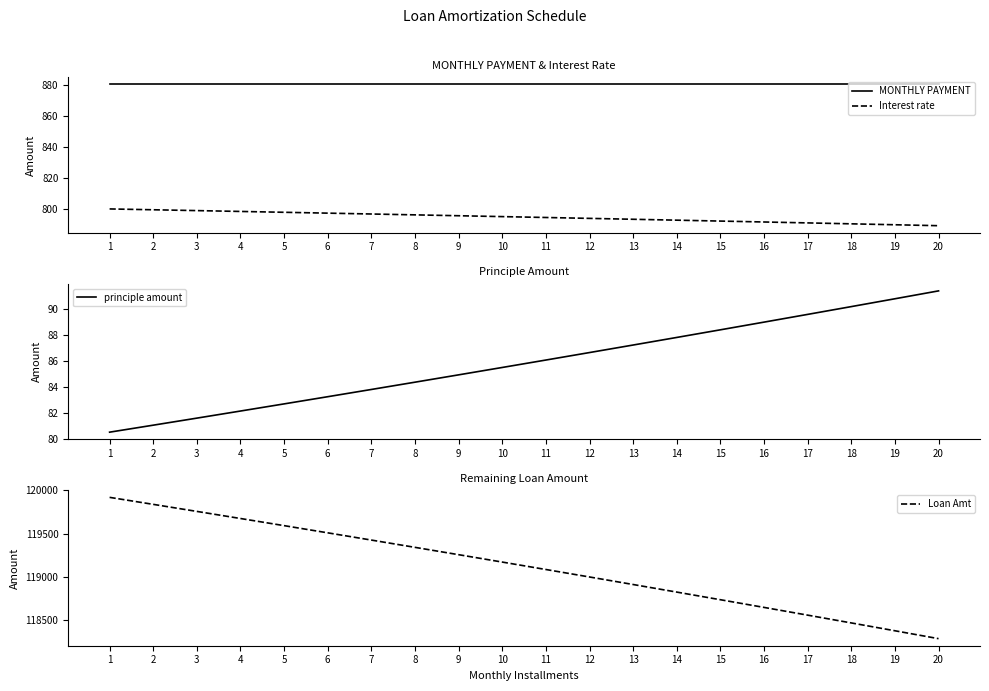

What is the sum of all principle amount values?

1716.5